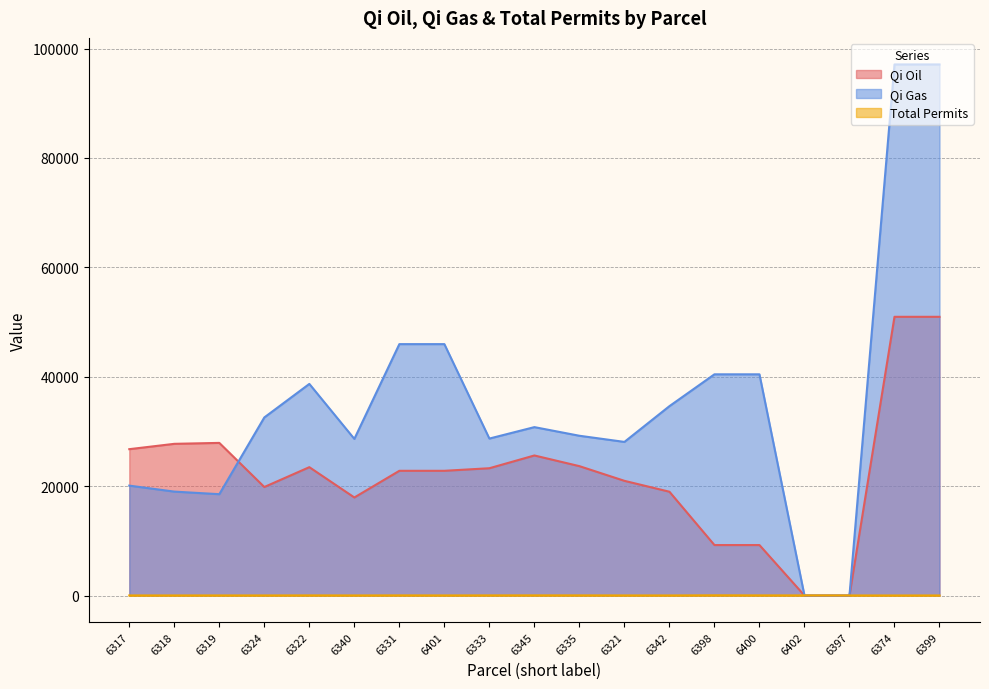

What are all the series names shown in the legend?

Qi Oil, Qi Gas, Total Permits